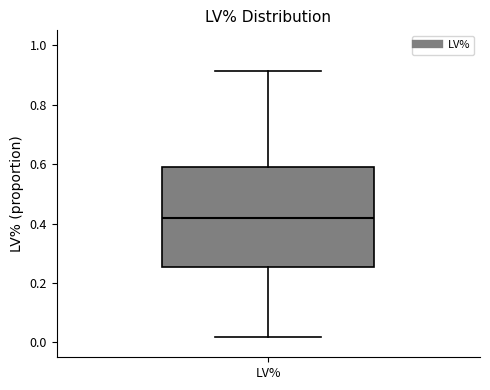

Transcribe this box plot: give where the median line is, the range the box spans, and where the two whiskers end, as read against the y-axis. The values are not printed on the chart, so give them approximately, as read against the axis.

median 0.42, box 0.26 to 0.60, whiskers 0.02 to 0.92